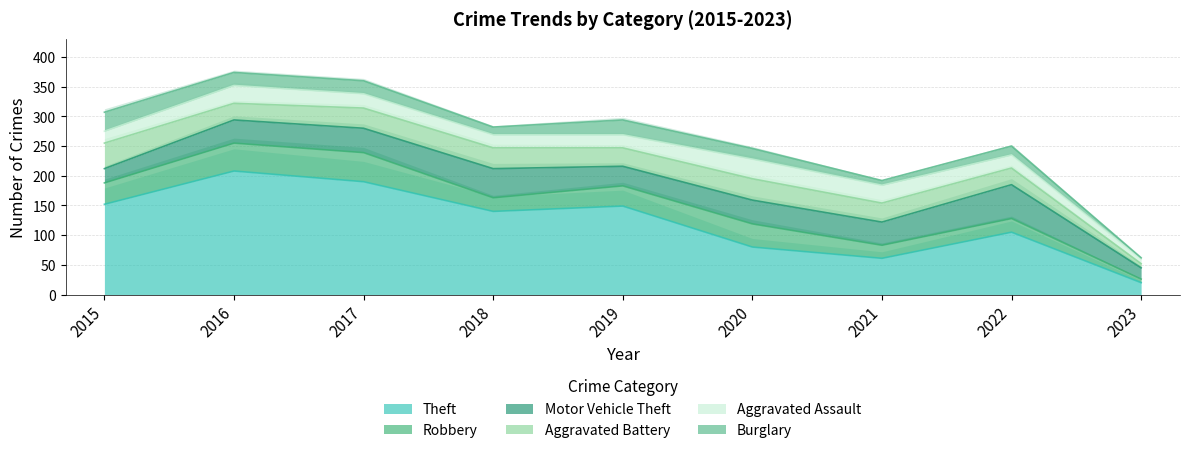

True or false: Robbery and Burglary intersect in this chart.

False